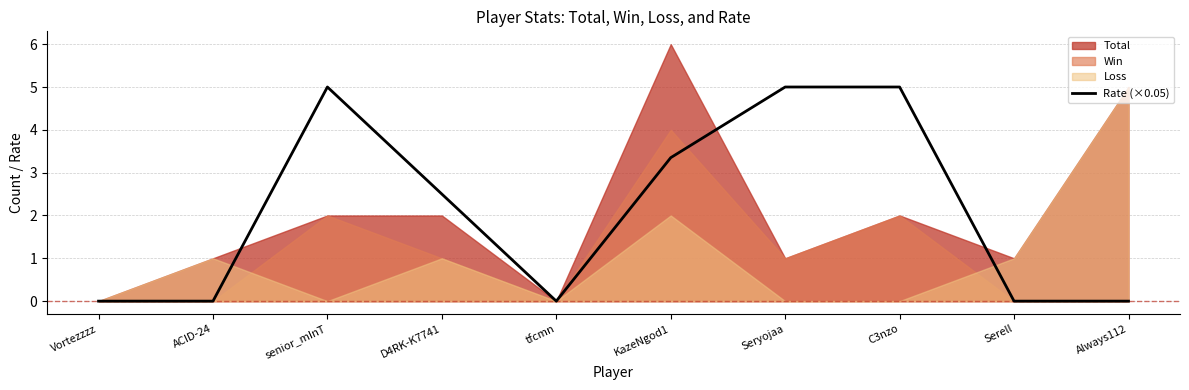

Which label corresponds to the largest value in the chart?

senior_mInT